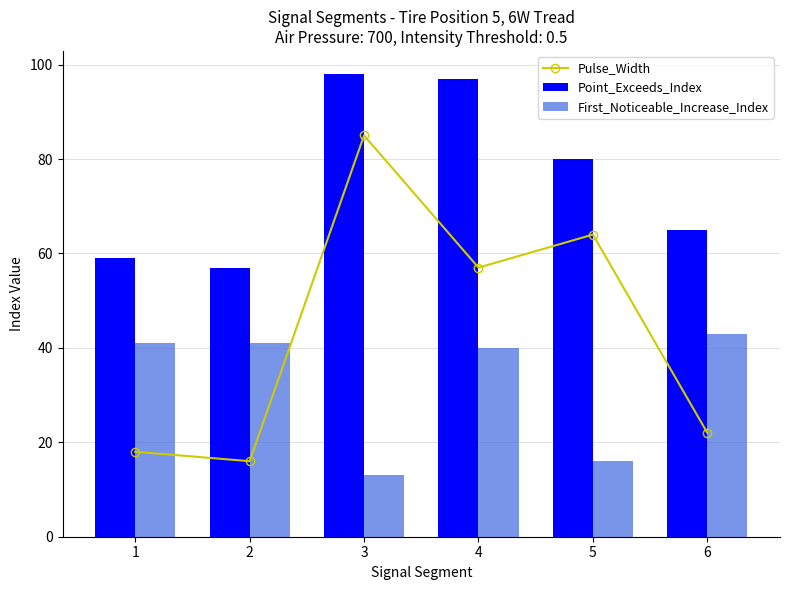

Which series has the largest total across all categories?

Point_Exceeds_Index